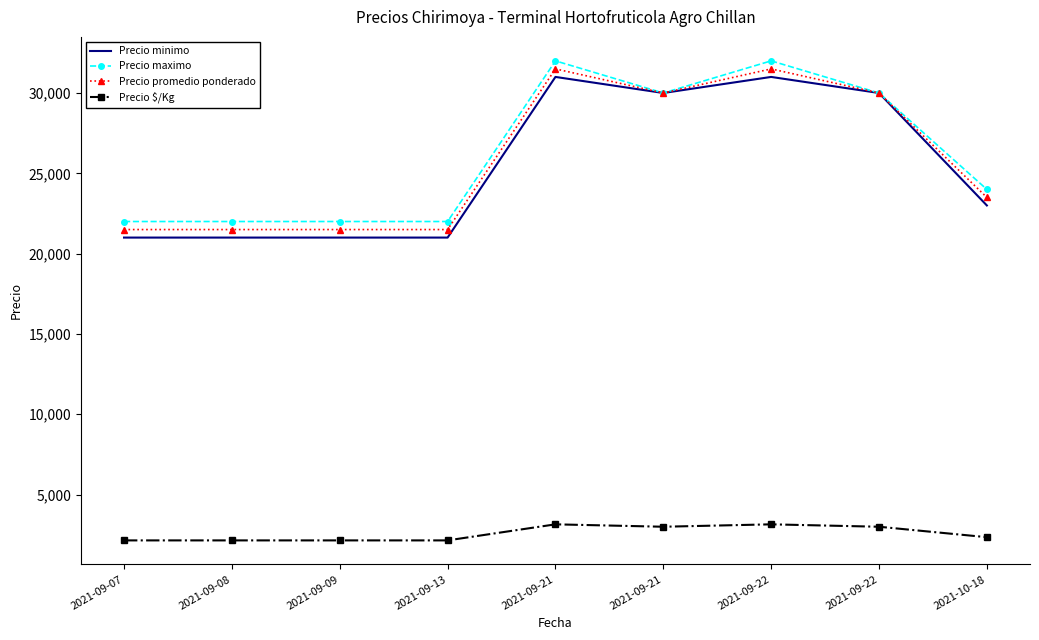

Count the number of data series in this chart.

4